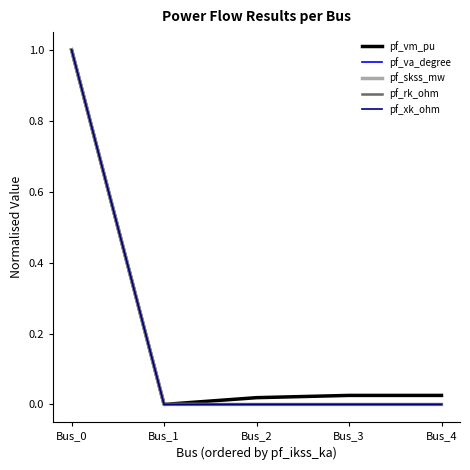

Reading right to left, what are all the values shown in this chart?

pf_vm_pu: 0.0	0.0	0.0	0.0	1.0
pf_va_degree: 0.0	0.0	0.0	0.0	1.0
pf_skss_mw: 0.0	0.0	0.0	0.0	1.0
pf_rk_ohm: 0.0	0.0	0.0	0.0	1.0
pf_xk_ohm: 0.0	0.0	0.0	0.0	1.0